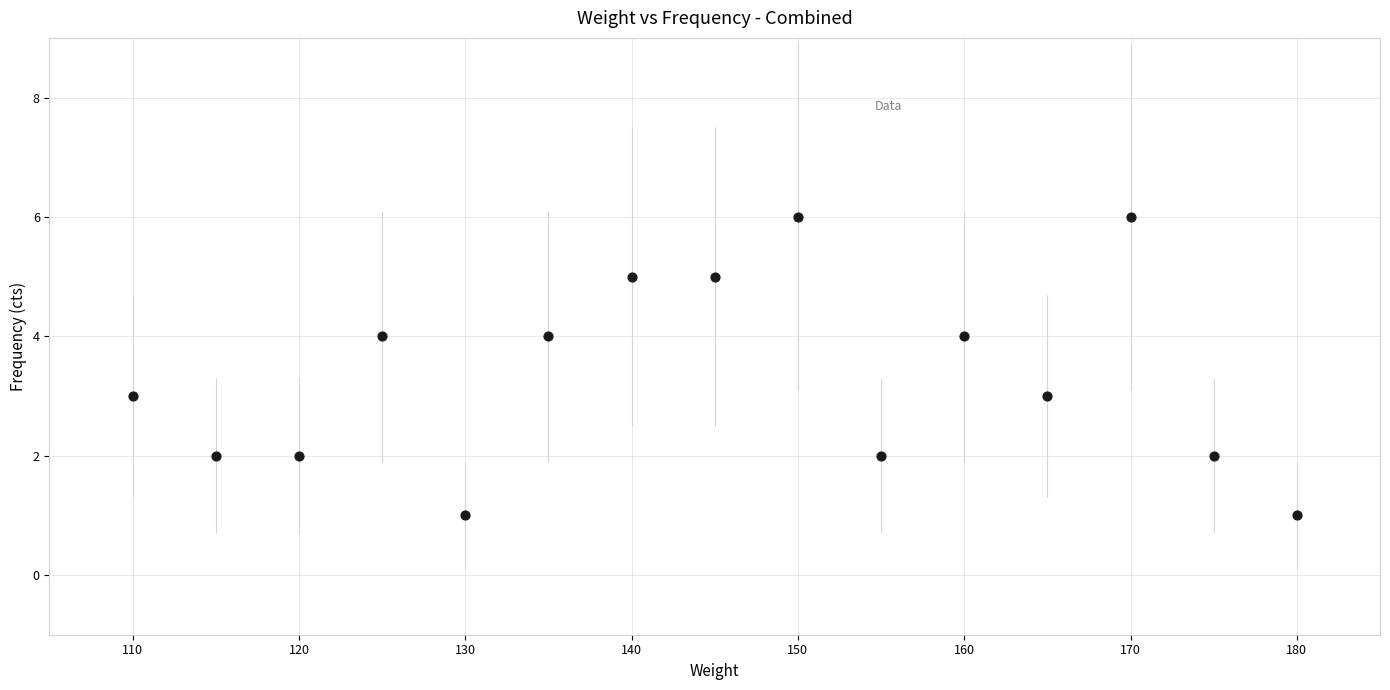

What is the range of X values (max minus min)?

70